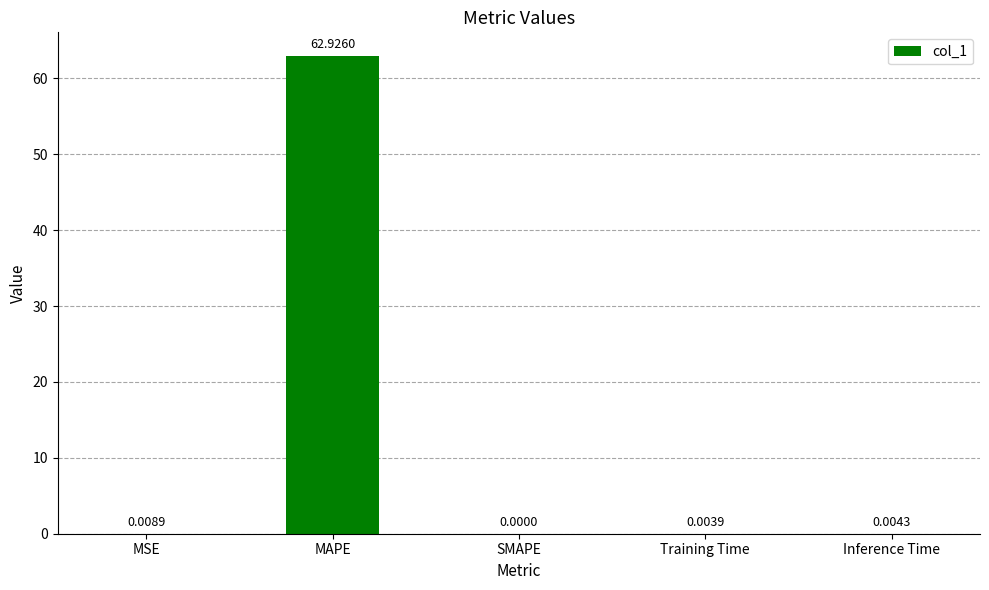

At which label is the value closest to 31?

MSE